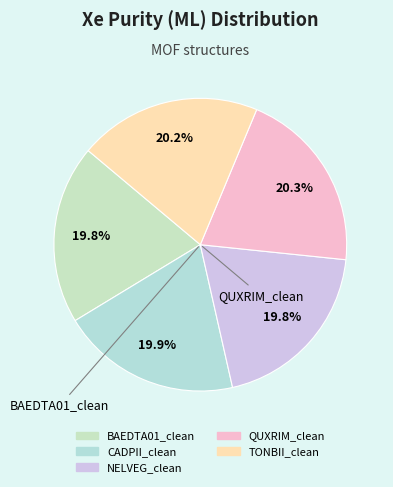

Is the sum of BAEDTA01_clean and NELVEG_clean greater than half?

No